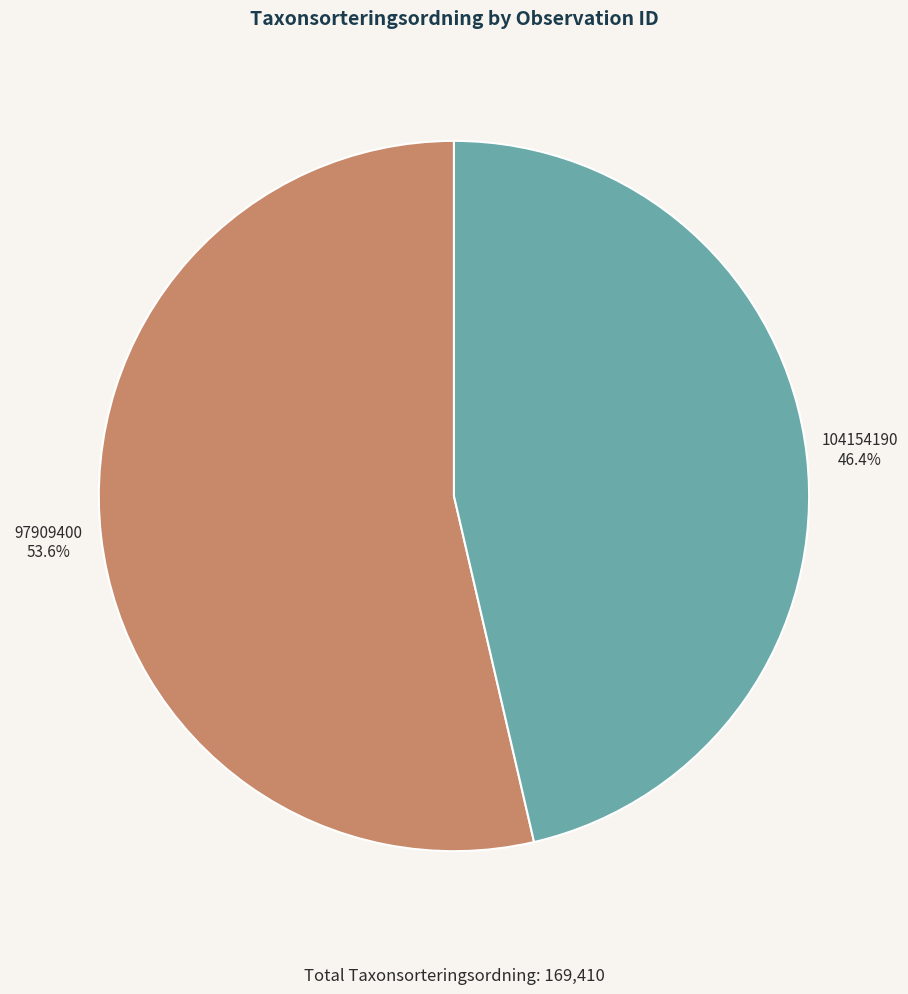

What is the largest slice in the pie chart?

97909400